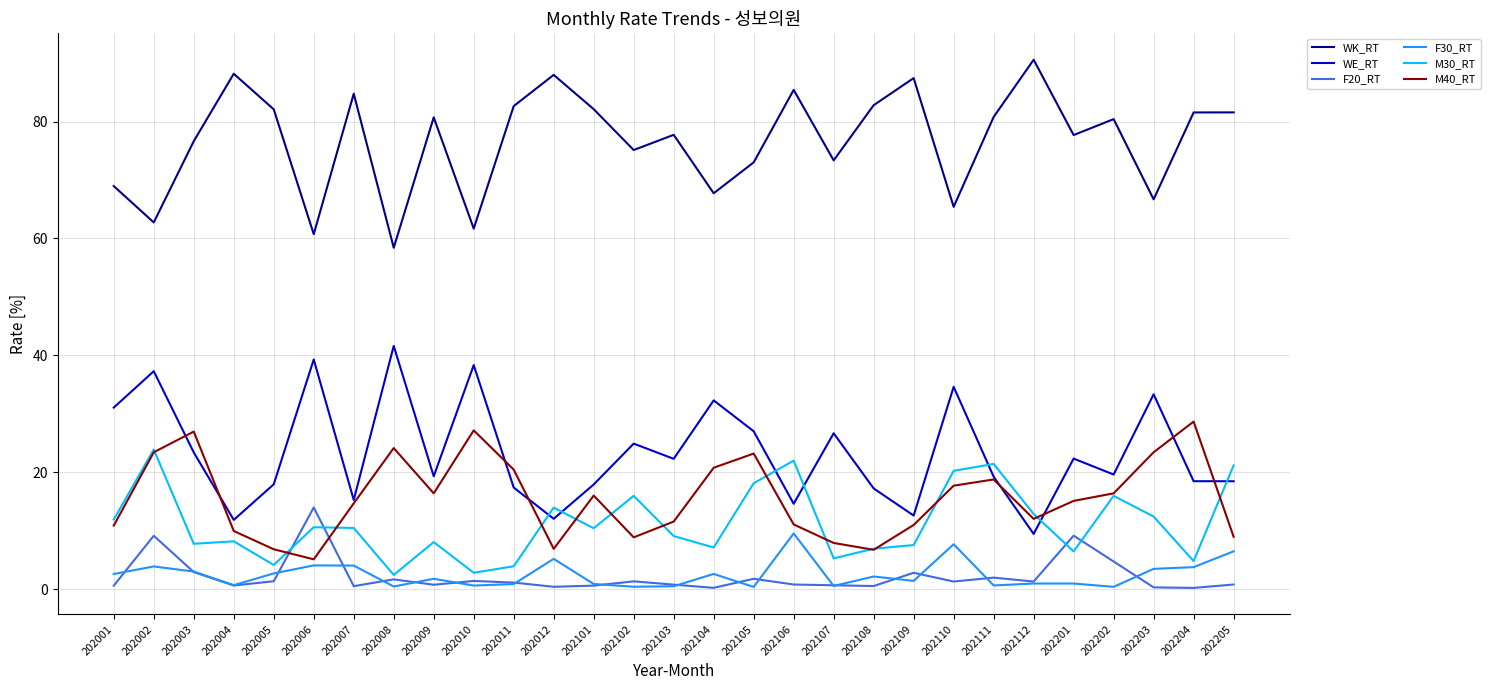

What is the lowest value of the WE_RT series?

9.4